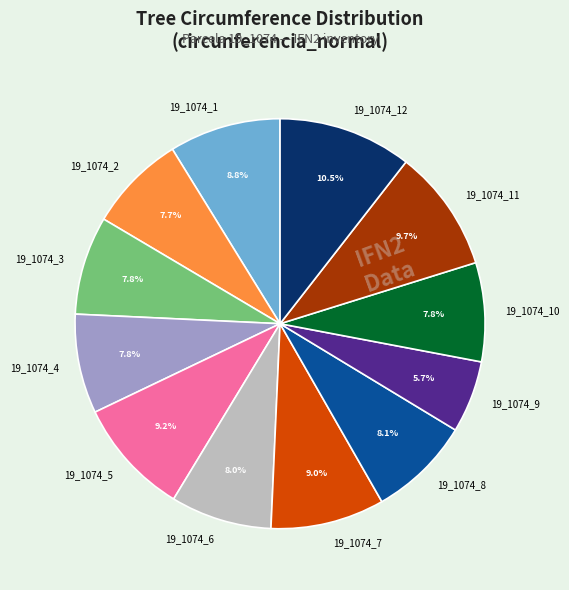

What is the largest slice in the pie chart?

19_1074_12